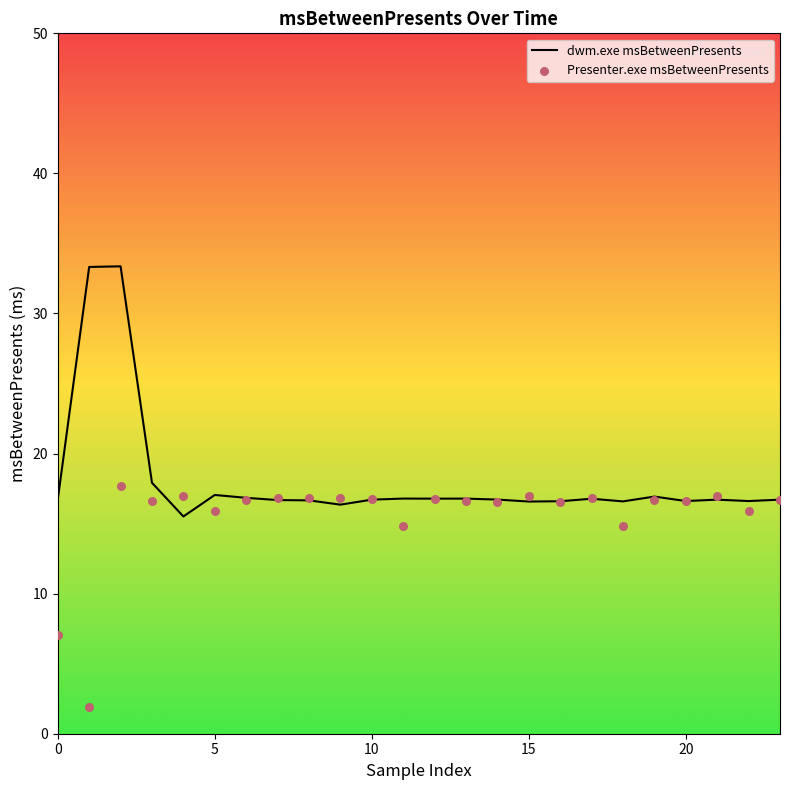

True or false: dwm.exe msBetweenPresents has a value of 16.6 at 15.

True